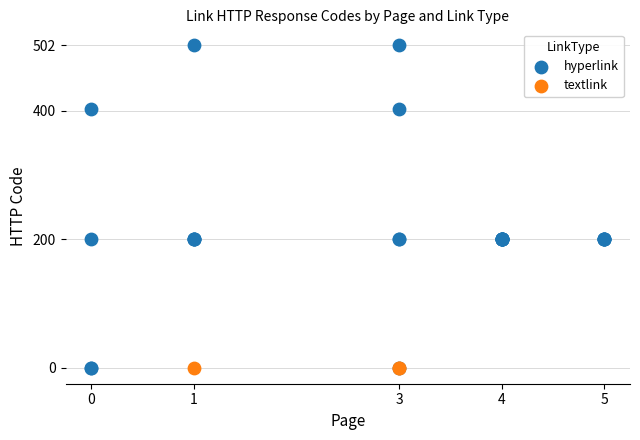

Which series reaches the maximum Y coordinate?

hyperlink